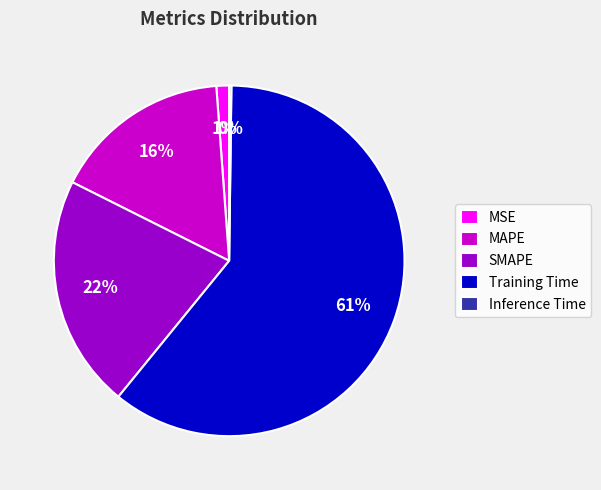

What is the majority slice?

Training Time